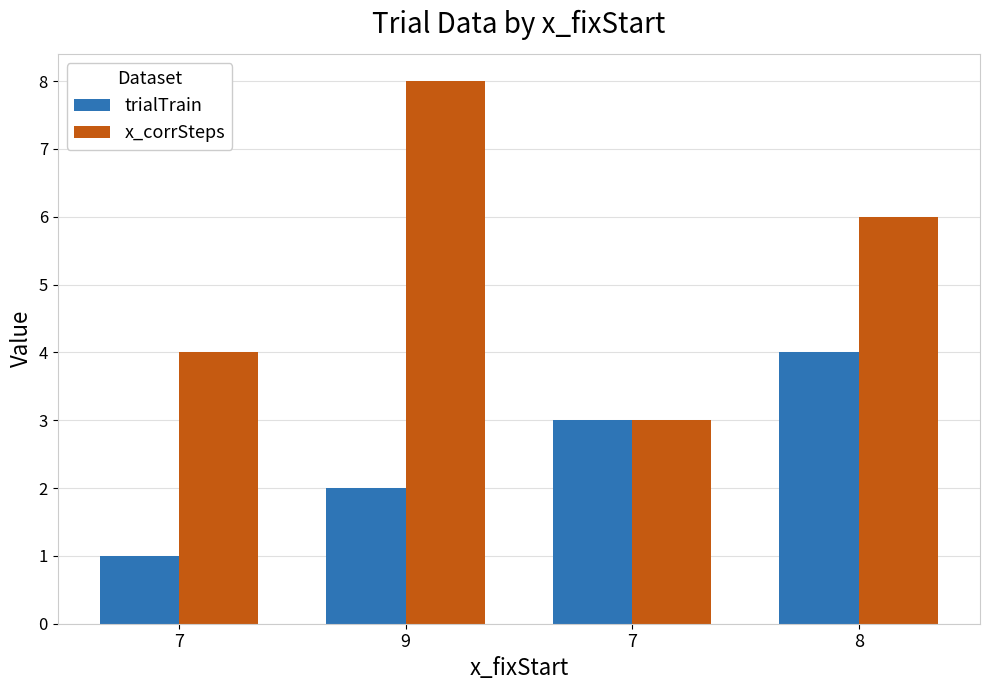

At which label does x_corrSteps reach its minimum?

7